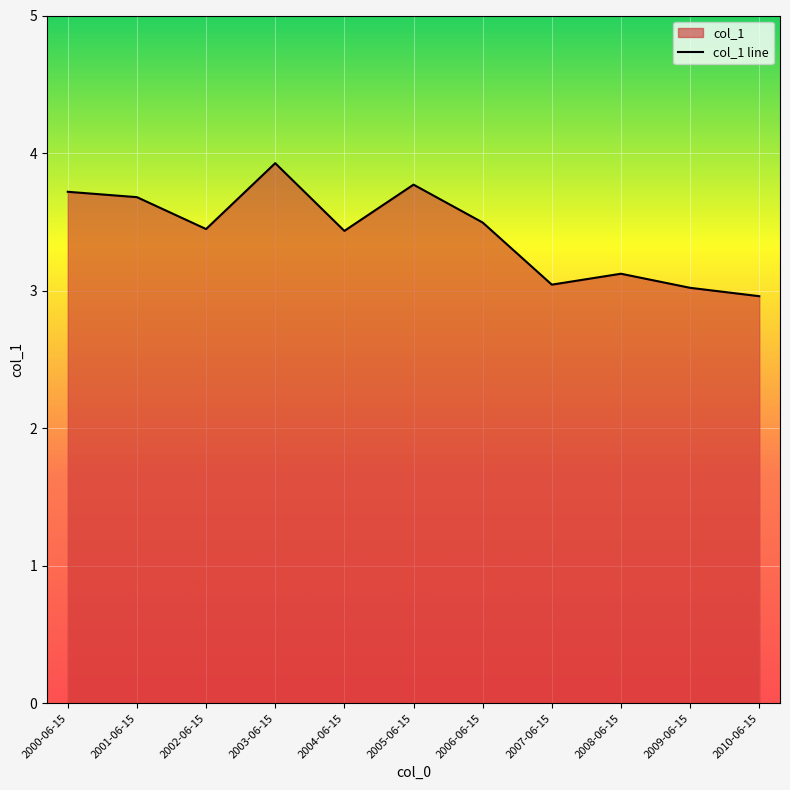

How many lines are shown in the chart?

1